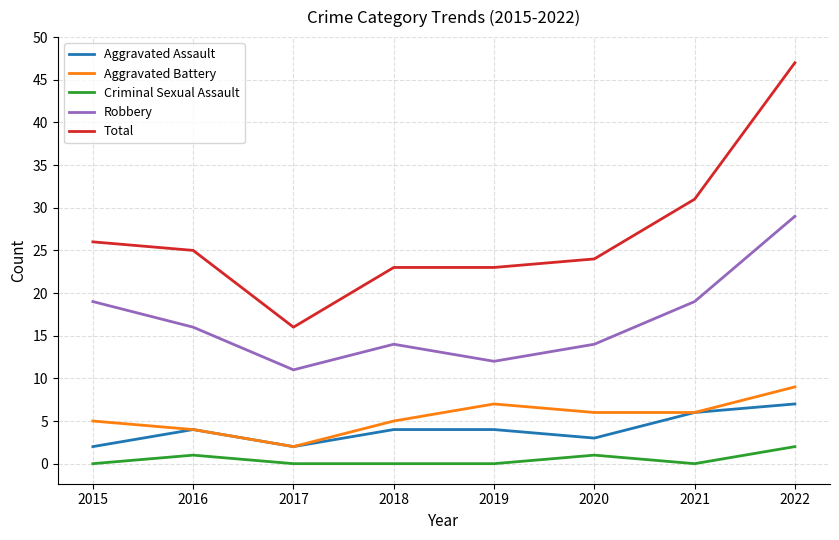

What is the difference between the Robbery values at 2022 and 2018?

15